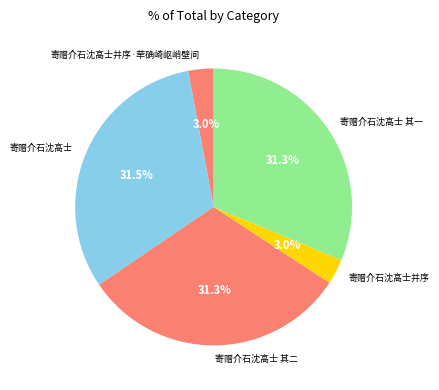

Does 寄赠介石沈高士并序·荦确崎岖峭壁间 represent more than half of the total?

No